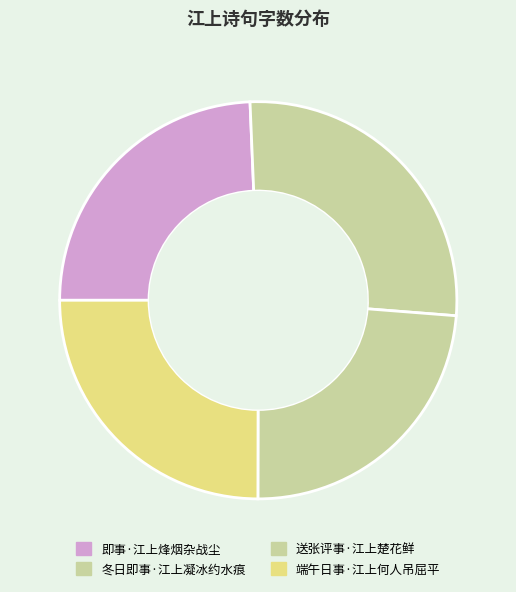

The 即事·江上烽烟杂战尘 slice represents 24% of the pie. True or false?

True